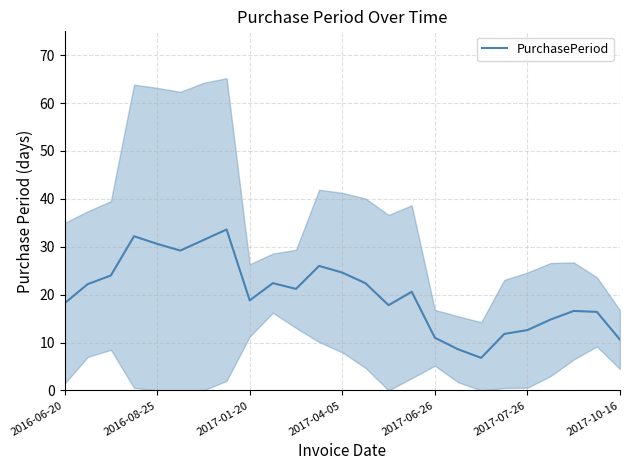

Is it true that PurchasePeriod equals 19.5 at 2017-06-26?

False